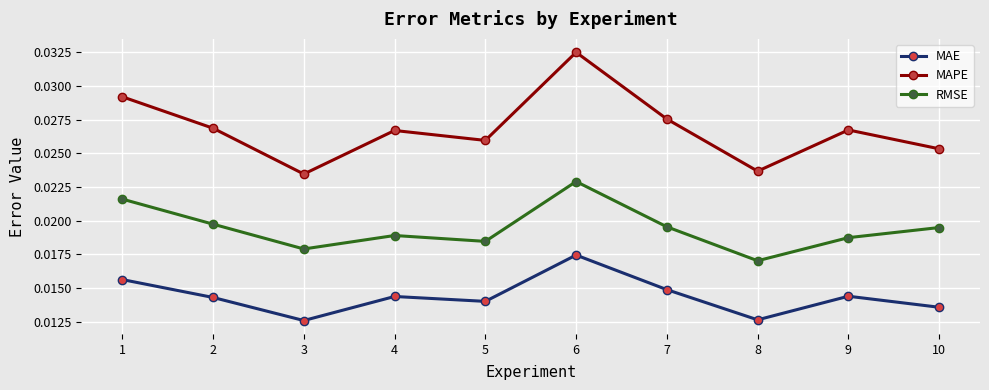

At which category is the sum across all series the highest?

6